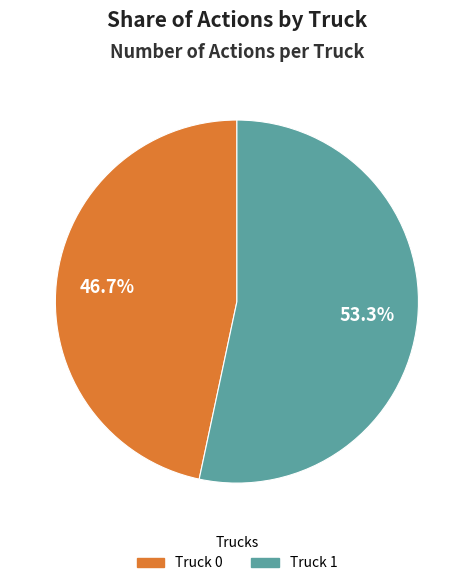

To the nearest percent, what is the difference between the largest and smallest slice percentages?

7%